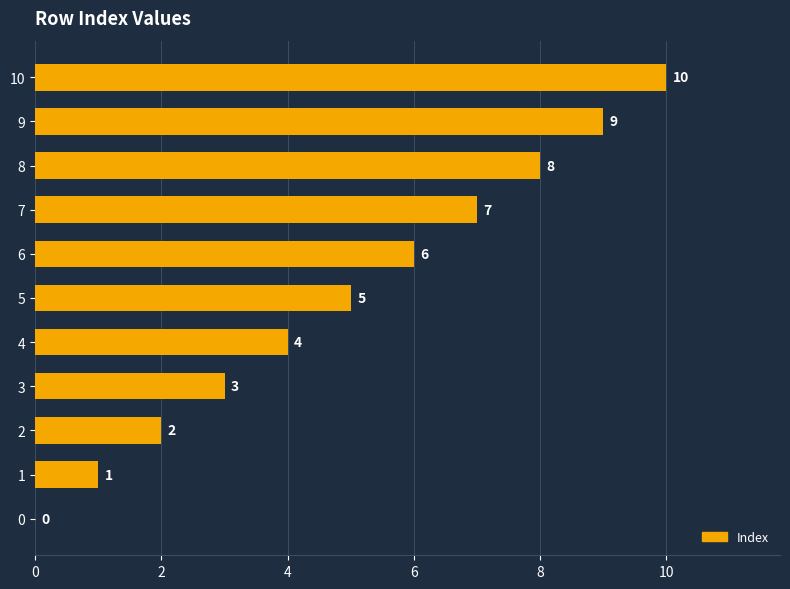

How many positive values are there?

10